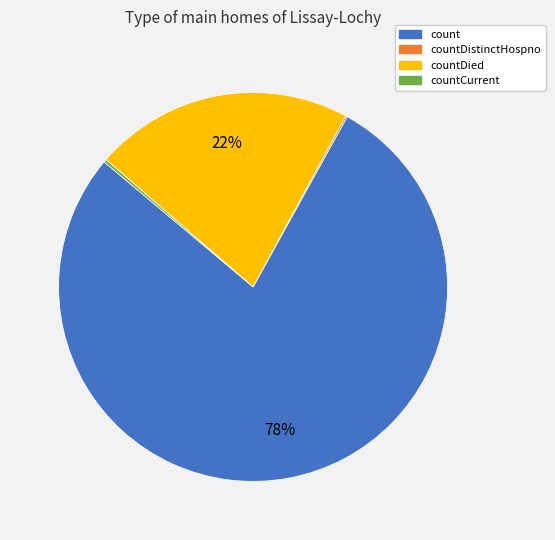

Is there any slice that represents more than half of the pie?

Yes